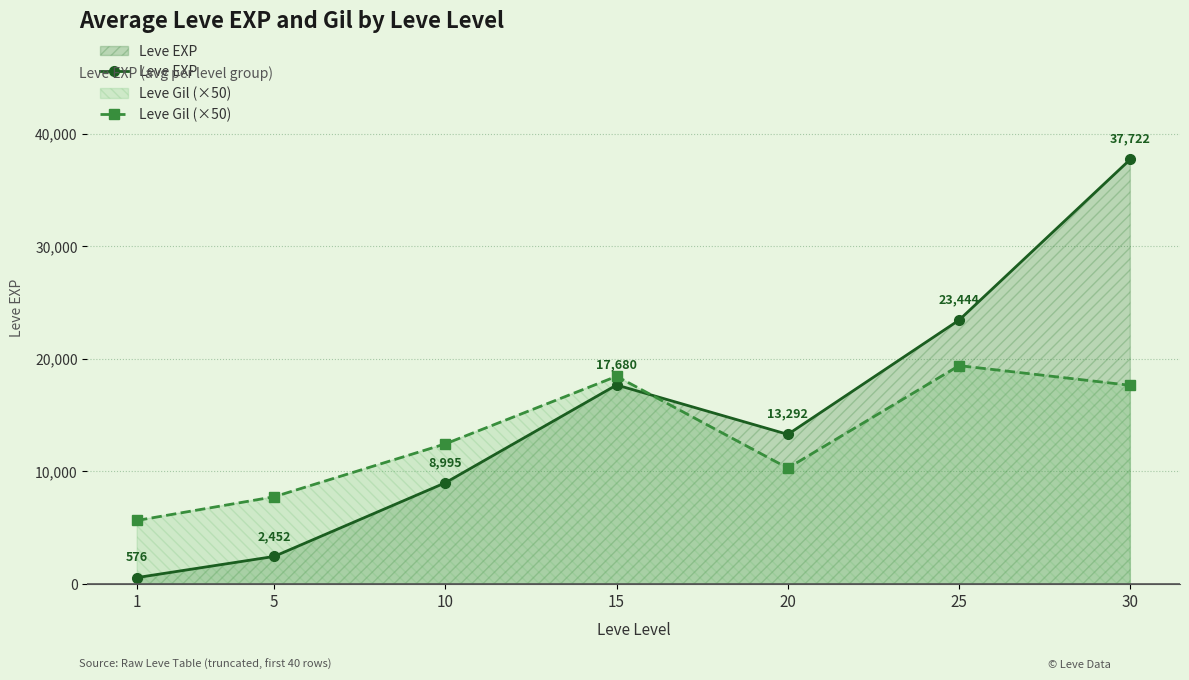

Reading left to right, what are all the values shown in this chart?

Leve EXP: 1=576	5=2452	10=8995	15=17680	20=13292	25=23444	30=37722
Leve Gil (×50): 1=5650	5=7750	10=12450	15=18450	20=10300	25=19400	30=17650